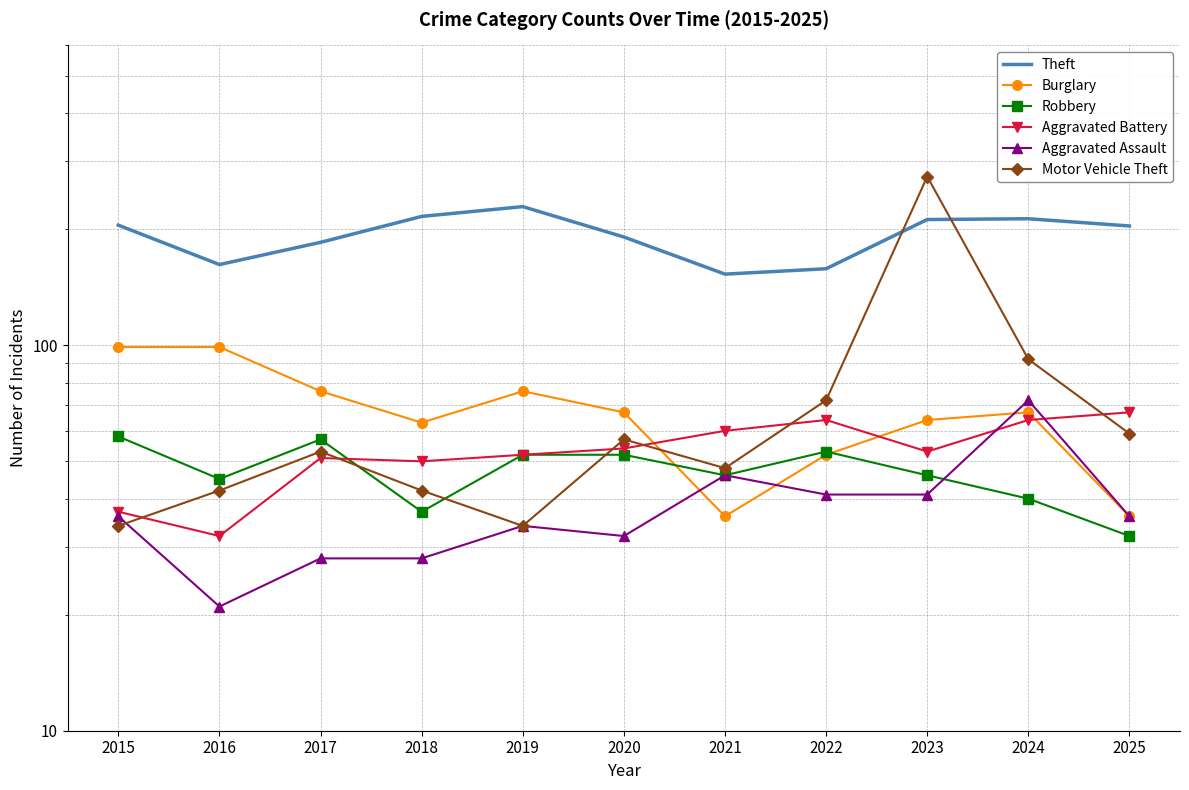

What is the value of the Theft point at the 5th from the left?

229